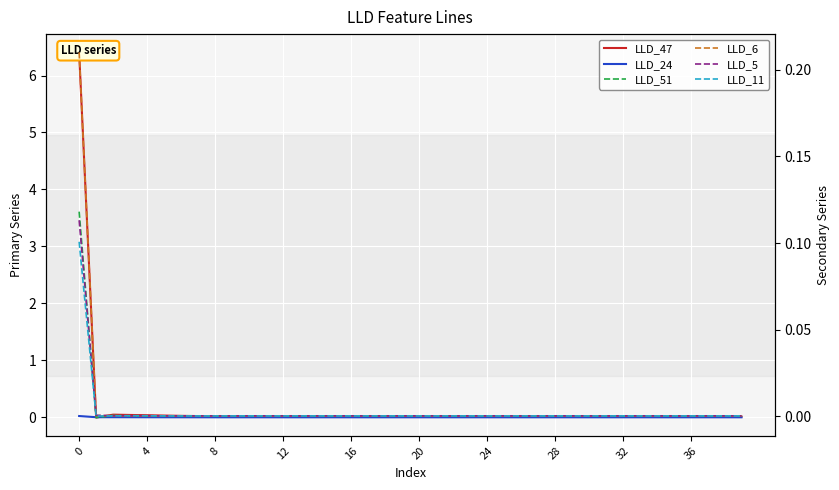

How many lines are shown in the chart?

6